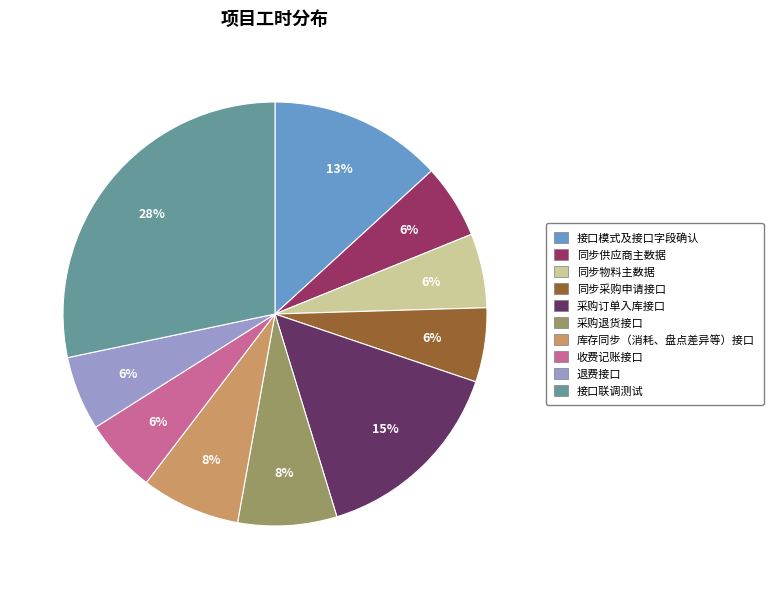

How many slices are in this pie chart?

10